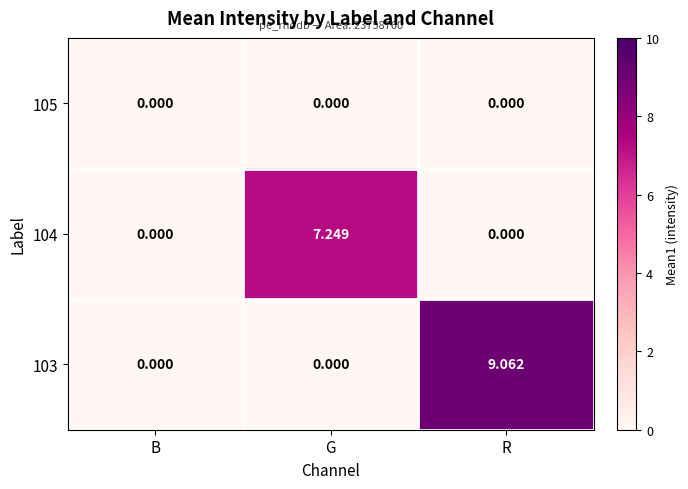

At which category is the sum across all series the highest?

R